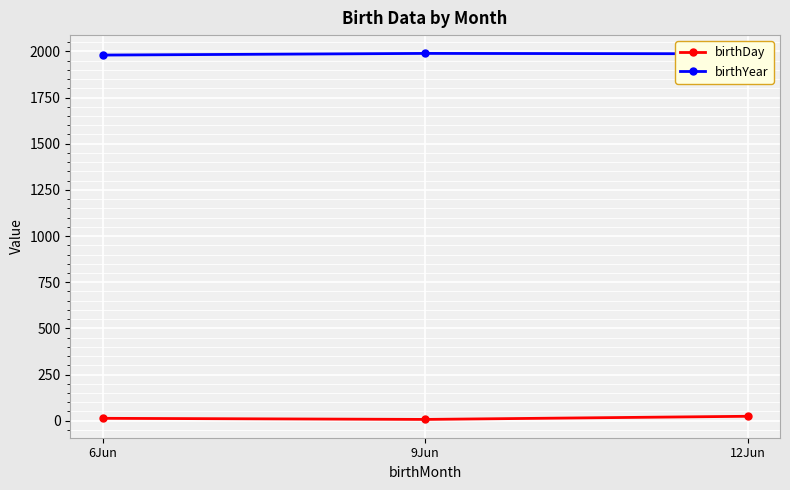

What is the average value of the birthDay series?

15